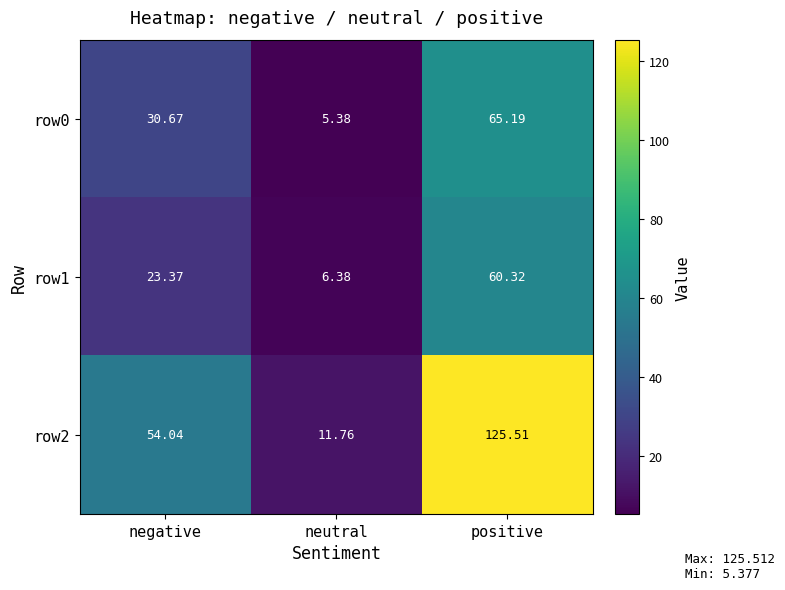

Rank the categories by row1 value from lowest to highest.

neutral, negative, positive